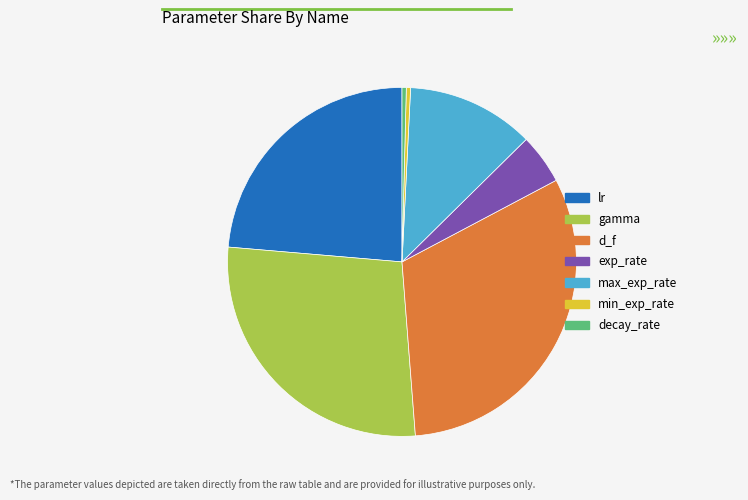

Which has a higher value, d_f or min_exp_rate?

d_f